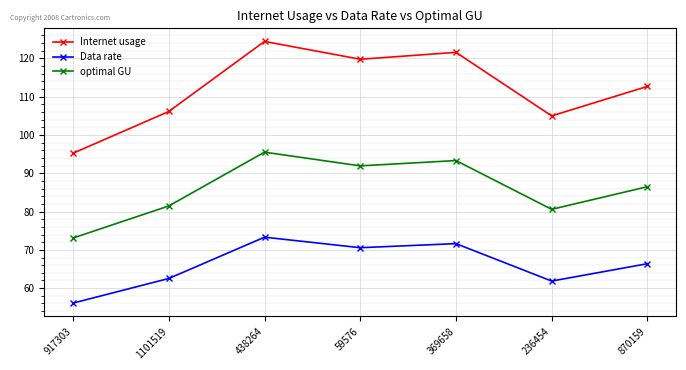

True or false: Data rate has a value of 70.6 at 59576.

True